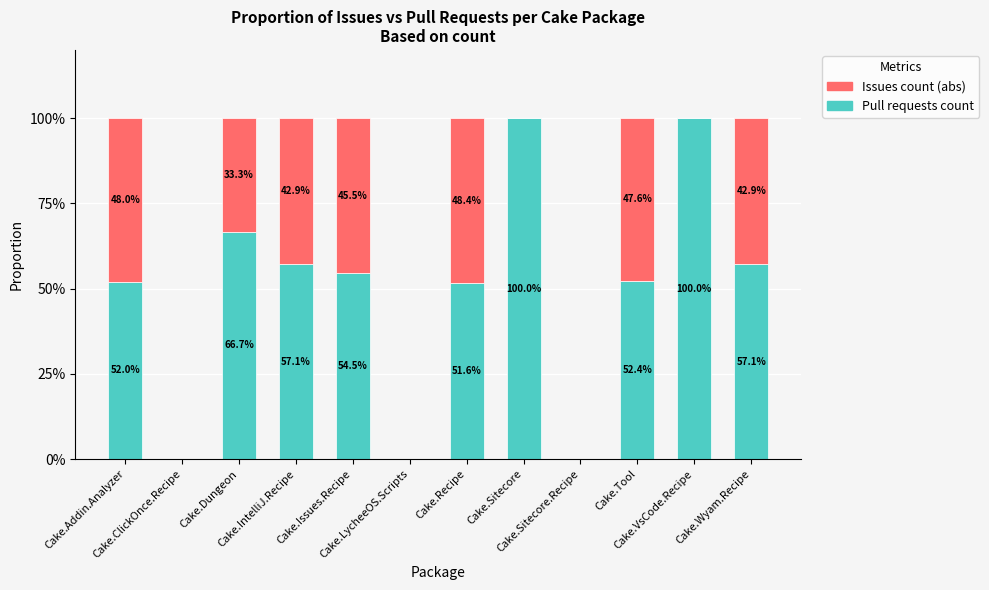

What is the highest value of the Pull requests count series?

100.0